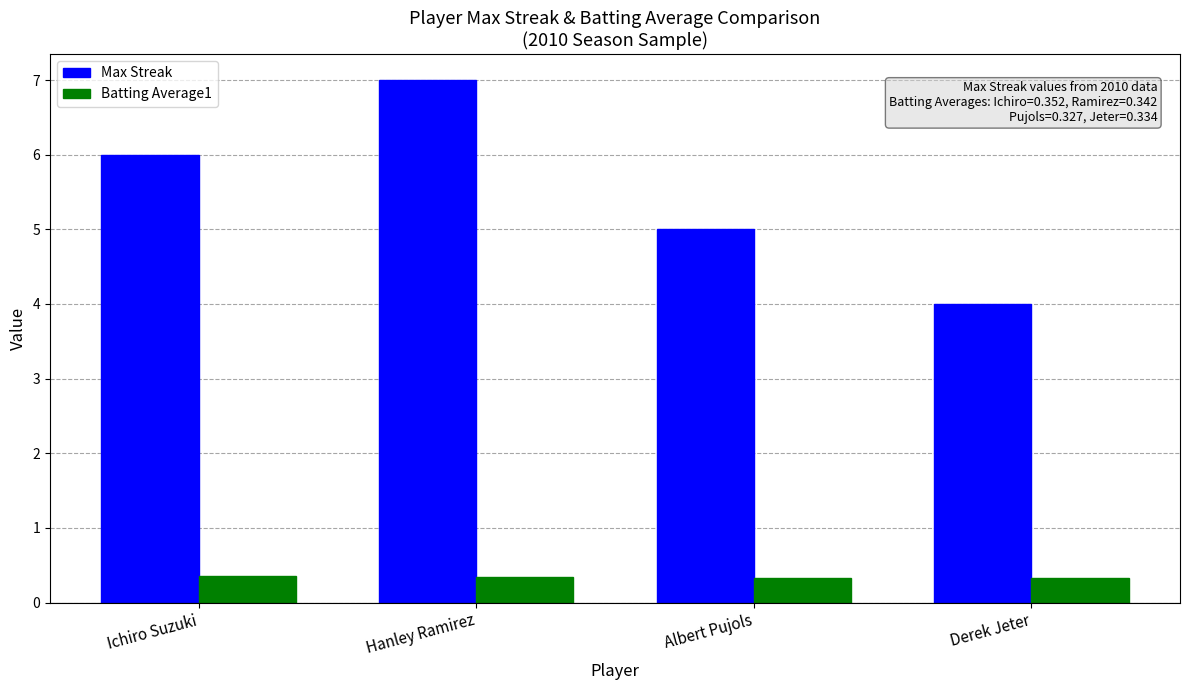

The Max Streak series shows 2.6 at Albert Pujols. True or false?

False